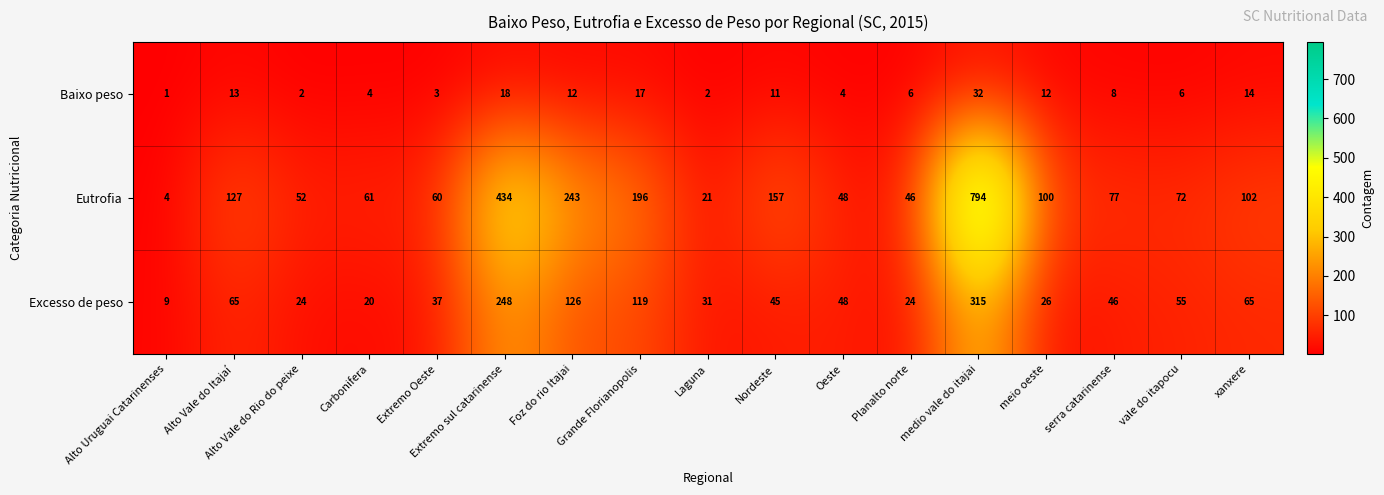

At which category is the sum across all series the highest?

medio vale do itajai